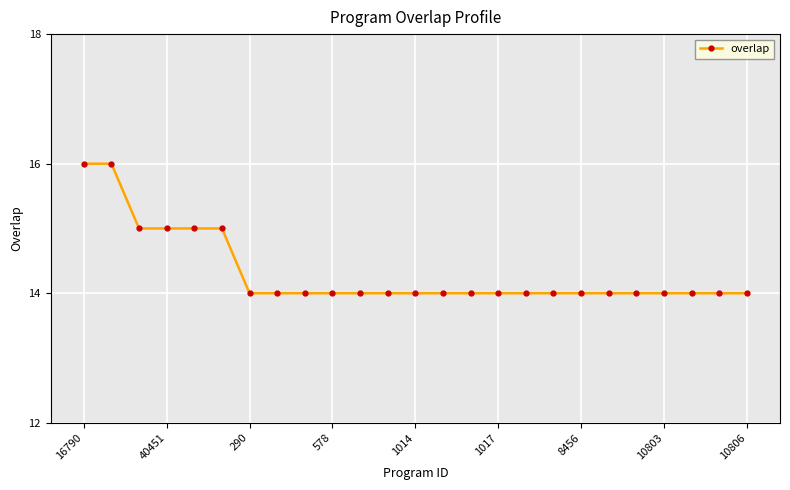

What is the value of the 24th point from the left?

14